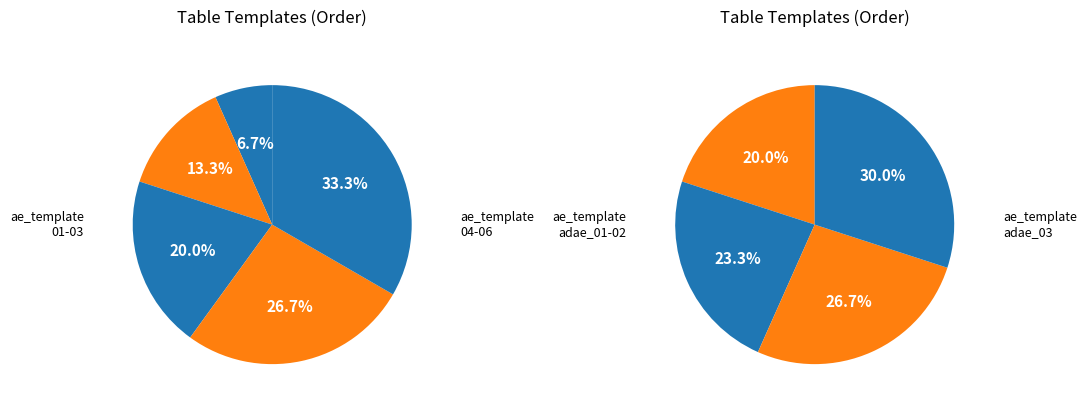

Does ae_table_template02 account for over 50% of the chart?

No